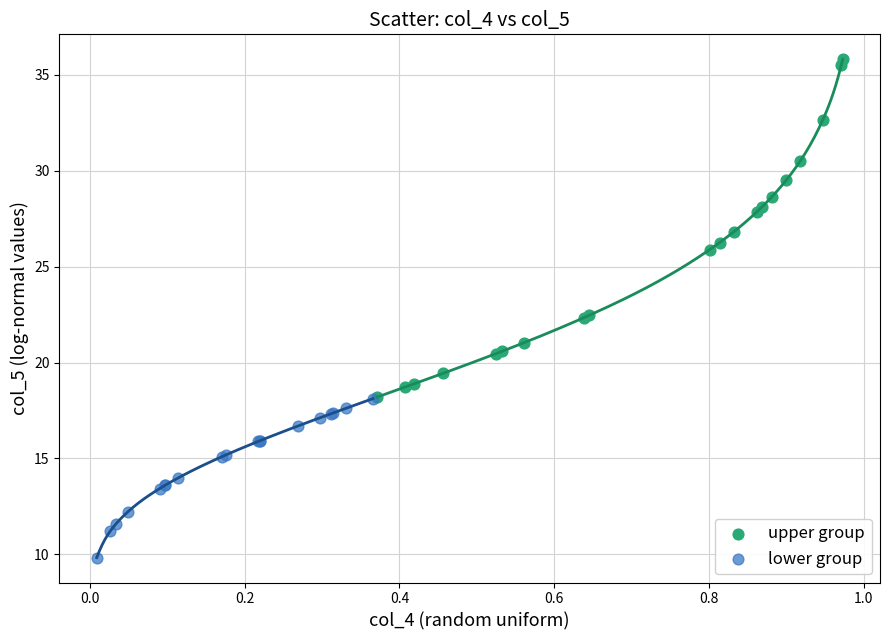

Which series reaches the maximum Y coordinate?

upper group